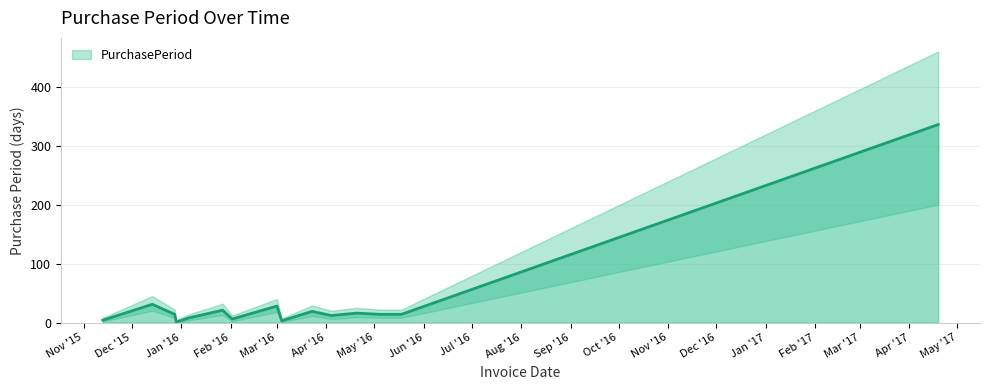

Reading right to left, what are all the values shown in this chart?

336	14	14	16	12	19	3	28	6	21	8	1	14	31	4